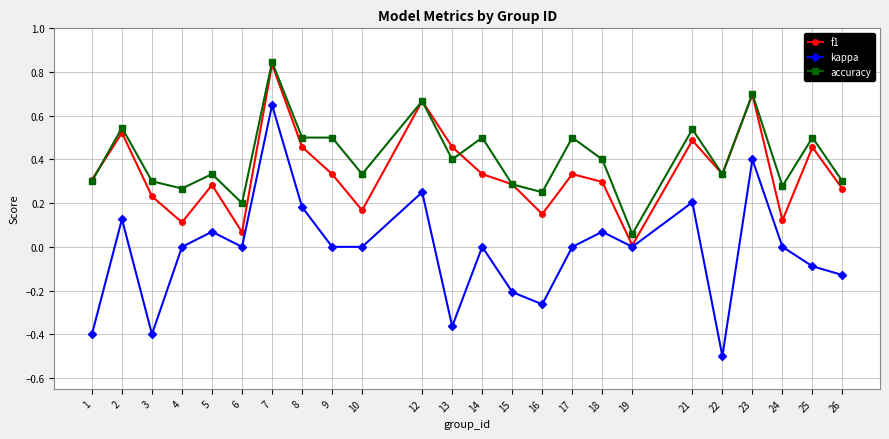

Between 9 and 23, which series saw the biggest shift?

kappa